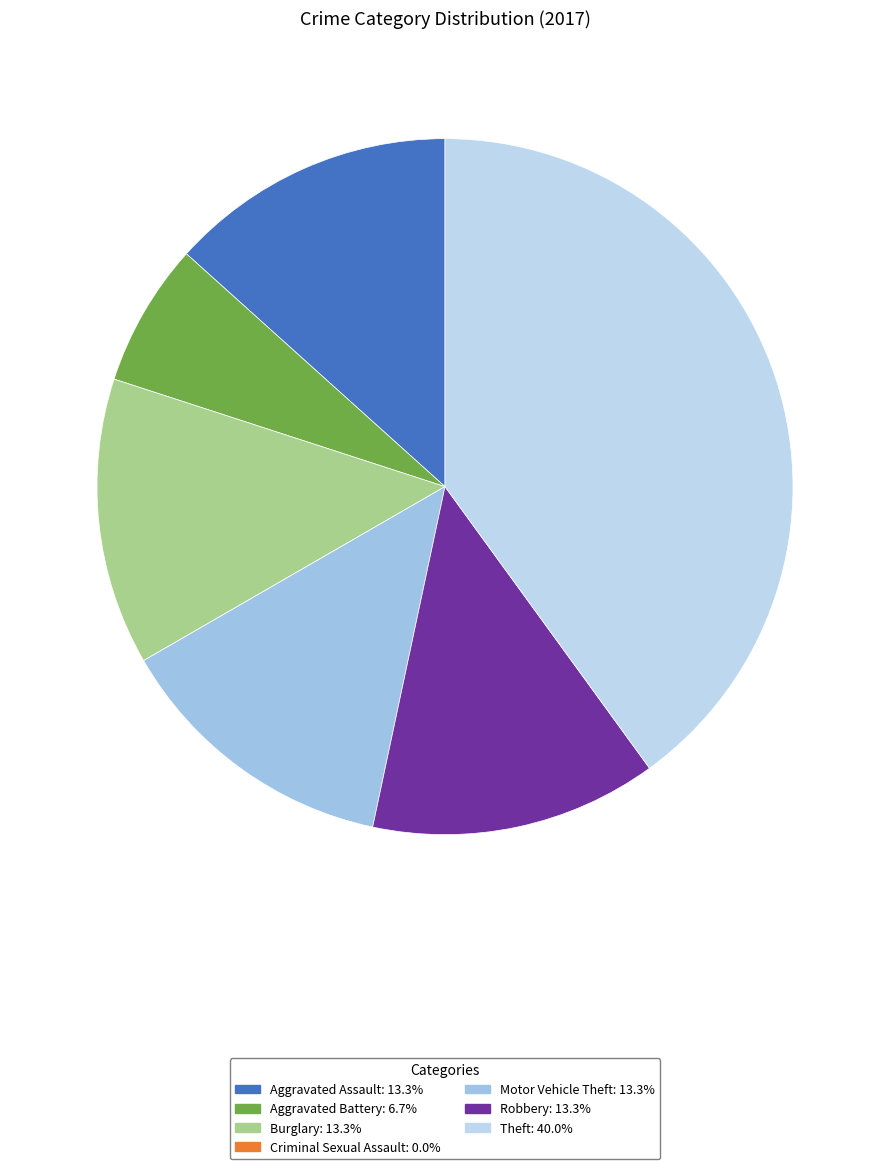

Approximately how many times larger is the value at Theft compared to Burglary?

3.0